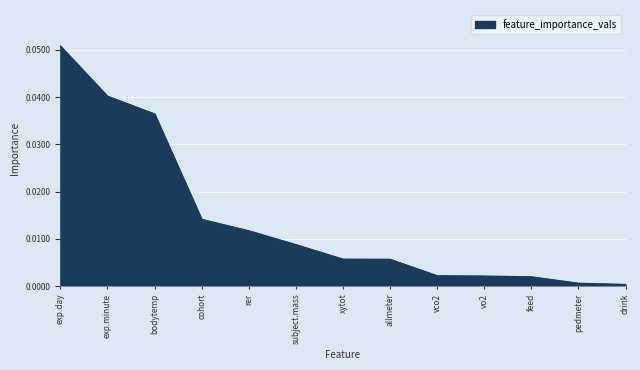

At which category does the chart reach its peak across all series?

exp.day